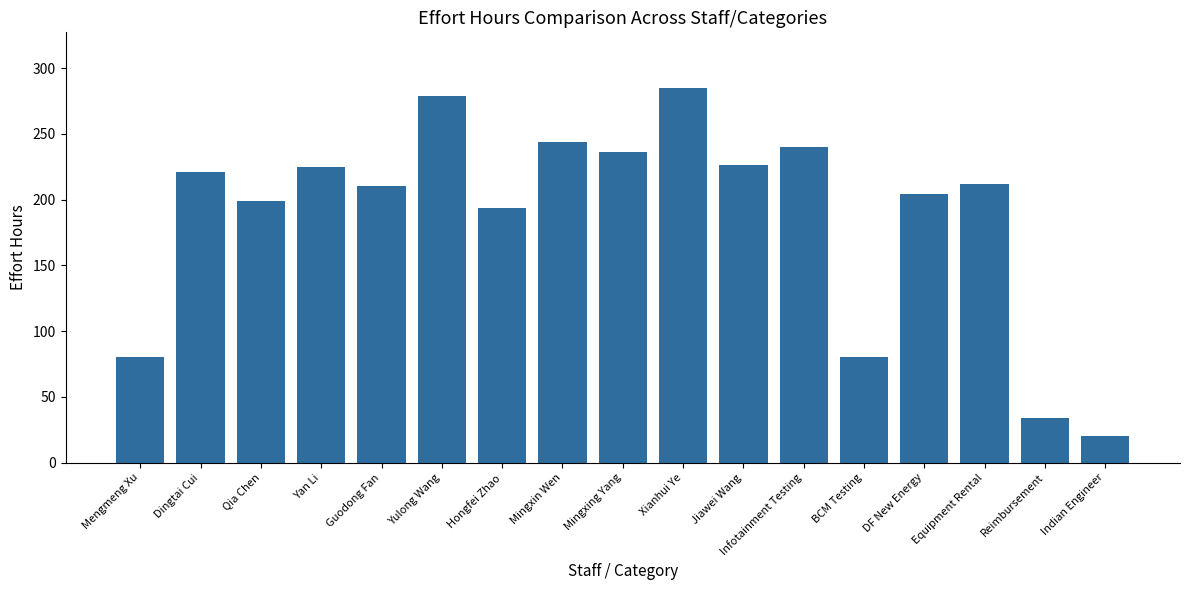

What position from the left is Dingtai Cui?

2